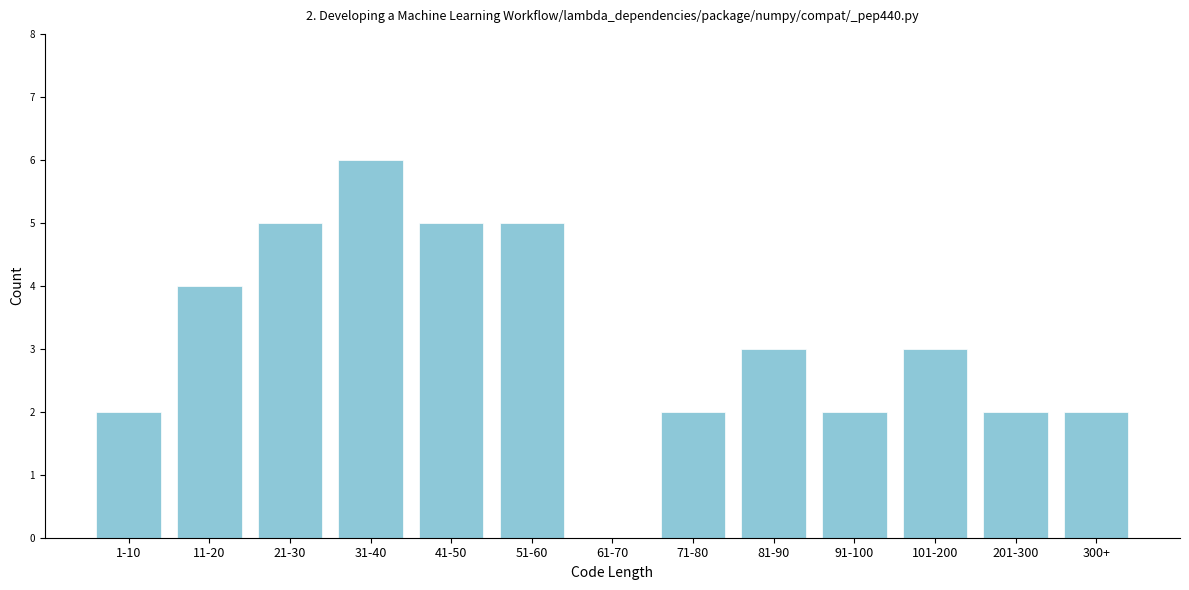

Reading left to right, extract all data points from this chart.

1-10=2	11-20=4	21-30=5	31-40=6	41-50=5	51-60=5	61-70=0	71-80=2	81-90=3	91-100=2	101-200=3	201-300=2	300+=2